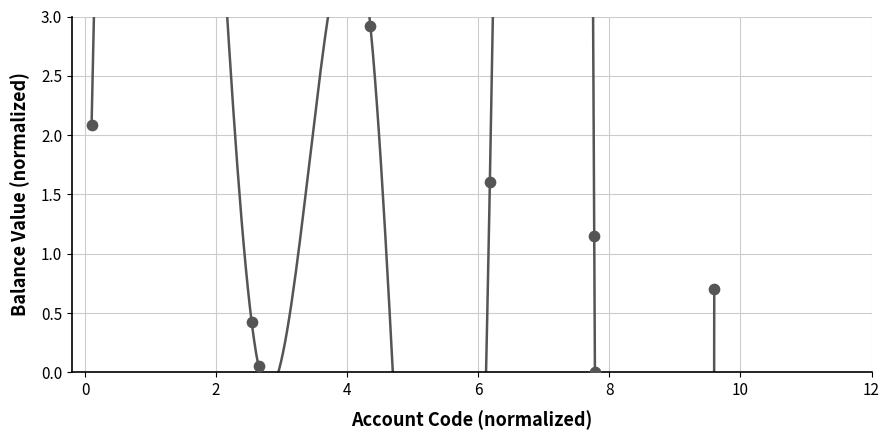

What is the average X value?

5.1